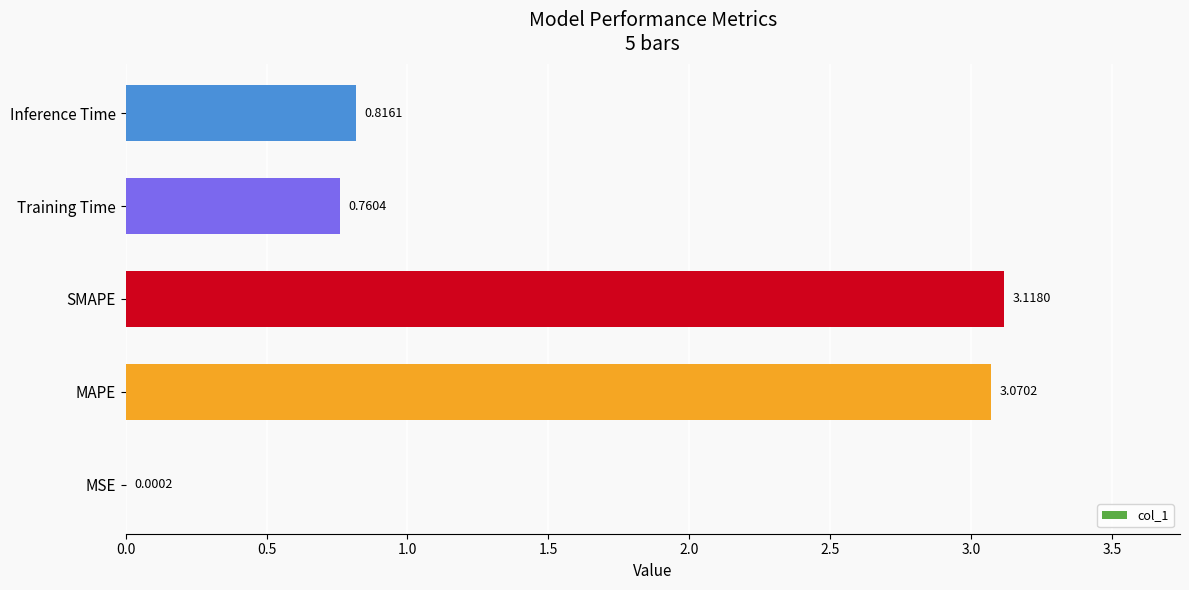

Which has a higher value, MAPE or MSE?

MAPE